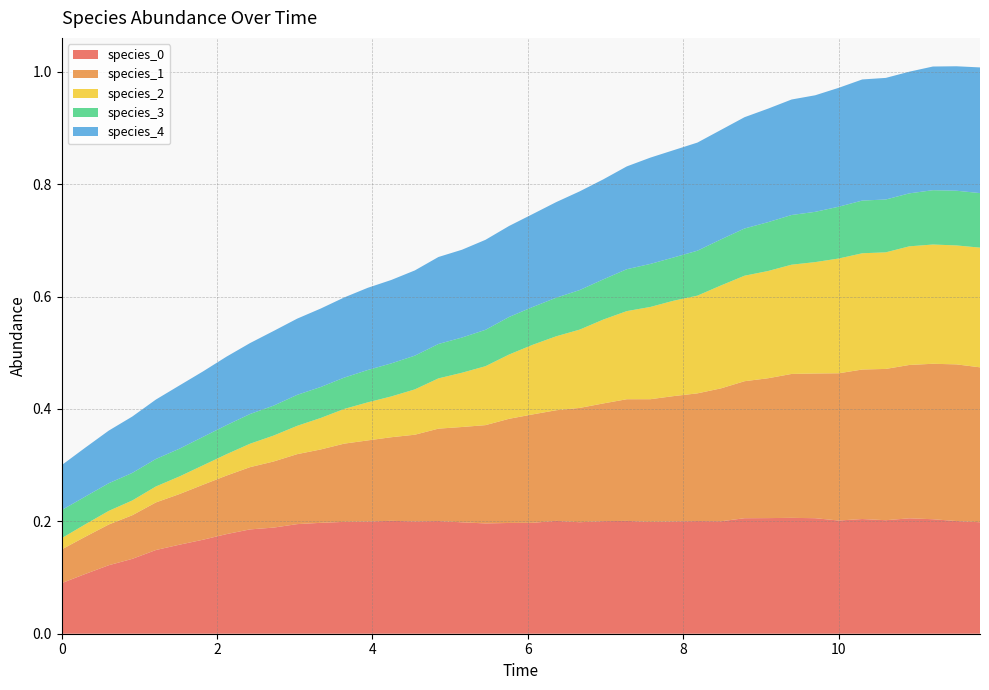

Reading left to right, transcribe all the data shown in this chart.

species_0: 0.0=0.1	0.30303030303030304=0.1	0.6060606060606061=0.1	0.9090909090909092=0.1	1.2121212121212122=0.1	1.5151515151515151=0.2	1.8181818181818183=0.2	2.121212121212121=0.2	2.4242424242424243=0.2	2.7272727272727275=0.2	3.0303030303030303=0.2	3.3333333333333335=0.2	3.6363636363636367=0.2	3.9393939393939394=0.2	4.242424242424242=0.2	4.545454545454546=0.2	4.848484848484849=0.2	5.151515151515151=0.2	5.454545454545455=0.2	5.757575757575758=0.2	6.0606060606060606=0.2	6.363636363636364=0.2	6.666666666666667=0.2	6.96969696969697=0.2	7.272727272727273=0.2	7.575757575757576=0.2	7.878787878787879=0.2	8.181818181818182=0.2	8.484848484848484=0.2	8.787878787878789=0.2	9.090909090909092=0.2	9.393939393939394=0.2	9.696969696969697=0.2	10.0=0.2	10.303030303030303=0.2	10.606060606060606=0.2	10.90909090909091=0.2	11.212121212121213=0.2	11.515151515151516=0.2	11.818181818181818=0.2
species_1: 0.0=0.1	0.30303030303030304=0.1	0.6060606060606061=0.1	0.9090909090909092=0.1	1.2121212121212122=0.1	1.5151515151515151=0.1	1.8181818181818183=0.1	2.121212121212121=0.1	2.4242424242424243=0.1	2.7272727272727275=0.1	3.0303030303030303=0.1	3.3333333333333335=0.1	3.6363636363636367=0.1	3.9393939393939394=0.1	4.242424242424242=0.1	4.545454545454546=0.2	4.848484848484849=0.2	5.151515151515151=0.2	5.454545454545455=0.2	5.757575757575758=0.2	6.0606060606060606=0.2	6.363636363636364=0.2	6.666666666666667=0.2	6.96969696969697=0.2	7.272727272727273=0.2	7.575757575757576=0.2	7.878787878787879=0.2	8.181818181818182=0.2	8.484848484848484=0.2	8.787878787878789=0.2	9.090909090909092=0.2	9.393939393939394=0.3	9.696969696969697=0.3	10.0=0.3	10.303030303030303=0.3	10.606060606060606=0.3	10.90909090909091=0.3	11.212121212121213=0.3	11.515151515151516=0.3	11.818181818181818=0.3
species_2: 0.0=0.0	0.30303030303030304=0.0	0.6060606060606061=0.0	0.9090909090909092=0.0	1.2121212121212122=0.0	1.5151515151515151=0.0	1.8181818181818183=0.0	2.121212121212121=0.0	2.4242424242424243=0.0	2.7272727272727275=0.0	3.0303030303030303=0.1	3.3333333333333335=0.1	3.6363636363636367=0.1	3.9393939393939394=0.1	4.242424242424242=0.1	4.545454545454546=0.1	4.848484848484849=0.1	5.151515151515151=0.1	5.454545454545455=0.1	5.757575757575758=0.1	6.0606060606060606=0.1	6.363636363636364=0.1	6.666666666666667=0.1	6.96969696969697=0.1	7.272727272727273=0.2	7.575757575757576=0.2	7.878787878787879=0.2	8.181818181818182=0.2	8.484848484848484=0.2	8.787878787878789=0.2	9.090909090909092=0.2	9.393939393939394=0.2	9.696969696969697=0.2	10.0=0.2	10.303030303030303=0.2	10.606060606060606=0.2	10.90909090909091=0.2	11.212121212121213=0.2	11.515151515151516=0.2	11.818181818181818=0.2
species_3: 0.0=0.1	0.30303030303030304=0.0	0.6060606060606061=0.0	0.9090909090909092=0.0	1.2121212121212122=0.0	1.5151515151515151=0.0	1.8181818181818183=0.1	2.121212121212121=0.1	2.4242424242424243=0.1	2.7272727272727275=0.1	3.0303030303030303=0.1	3.3333333333333335=0.1	3.6363636363636367=0.1	3.9393939393939394=0.1	4.242424242424242=0.1	4.545454545454546=0.1	4.848484848484849=0.1	5.151515151515151=0.1	5.454545454545455=0.1	5.757575757575758=0.1	6.0606060606060606=0.1	6.363636363636364=0.1	6.666666666666667=0.1	6.96969696969697=0.1	7.272727272727273=0.1	7.575757575757576=0.1	7.878787878787879=0.1	8.181818181818182=0.1	8.484848484848484=0.1	8.787878787878789=0.1	9.090909090909092=0.1	9.393939393939394=0.1	9.696969696969697=0.1	10.0=0.1	10.303030303030303=0.1	10.606060606060606=0.1	10.90909090909091=0.1	11.212121212121213=0.1	11.515151515151516=0.1	11.818181818181818=0.1
species_4: 0.0=0.1	0.30303030303030304=0.1	0.6060606060606061=0.1	0.9090909090909092=0.1	1.2121212121212122=0.1	1.5151515151515151=0.1	1.8181818181818183=0.1	2.121212121212121=0.1	2.4242424242424243=0.1	2.7272727272727275=0.1	3.0303030303030303=0.1	3.3333333333333335=0.1	3.6363636363636367=0.1	3.9393939393939394=0.1	4.242424242424242=0.1	4.545454545454546=0.2	4.848484848484849=0.2	5.151515151515151=0.2	5.454545454545455=0.2	5.757575757575758=0.2	6.0606060606060606=0.2	6.363636363636364=0.2	6.666666666666667=0.2	6.96969696969697=0.2	7.272727272727273=0.2	7.575757575757576=0.2	7.878787878787879=0.2	8.181818181818182=0.2	8.484848484848484=0.2	8.787878787878789=0.2	9.090909090909092=0.2	9.393939393939394=0.2	9.696969696969697=0.2	10.0=0.2	10.303030303030303=0.2	10.606060606060606=0.2	10.90909090909091=0.2	11.212121212121213=0.2	11.515151515151516=0.2	11.818181818181818=0.2